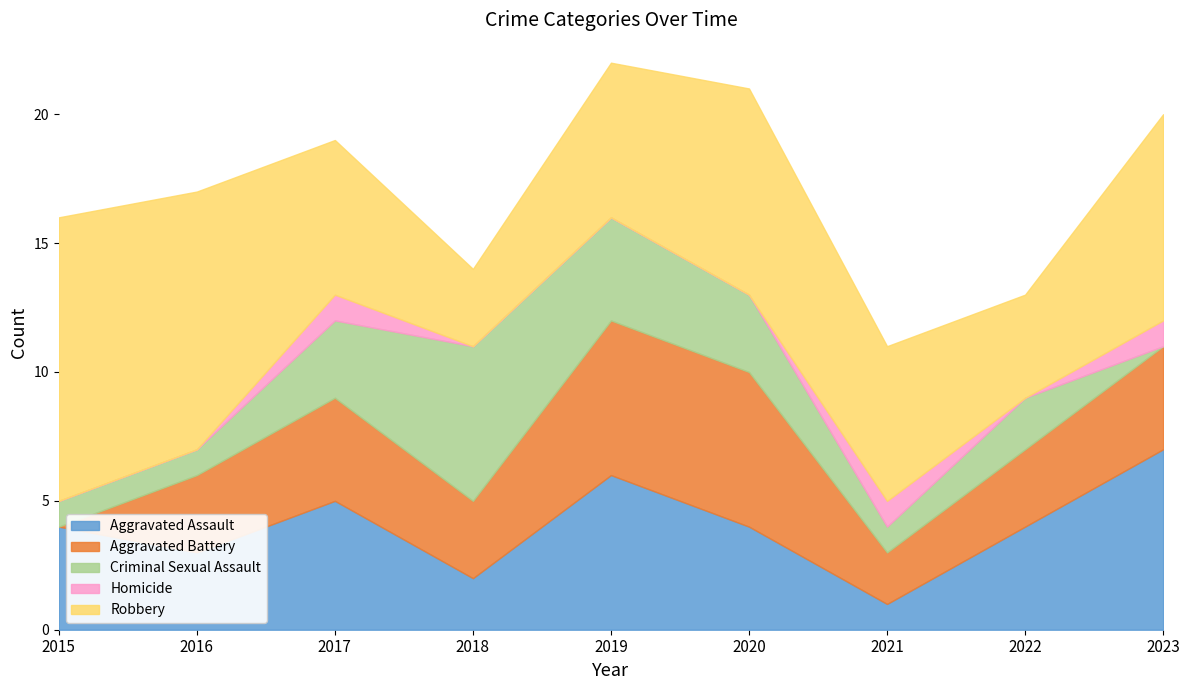

What is the difference between the highest and lowest values at 2023?

8